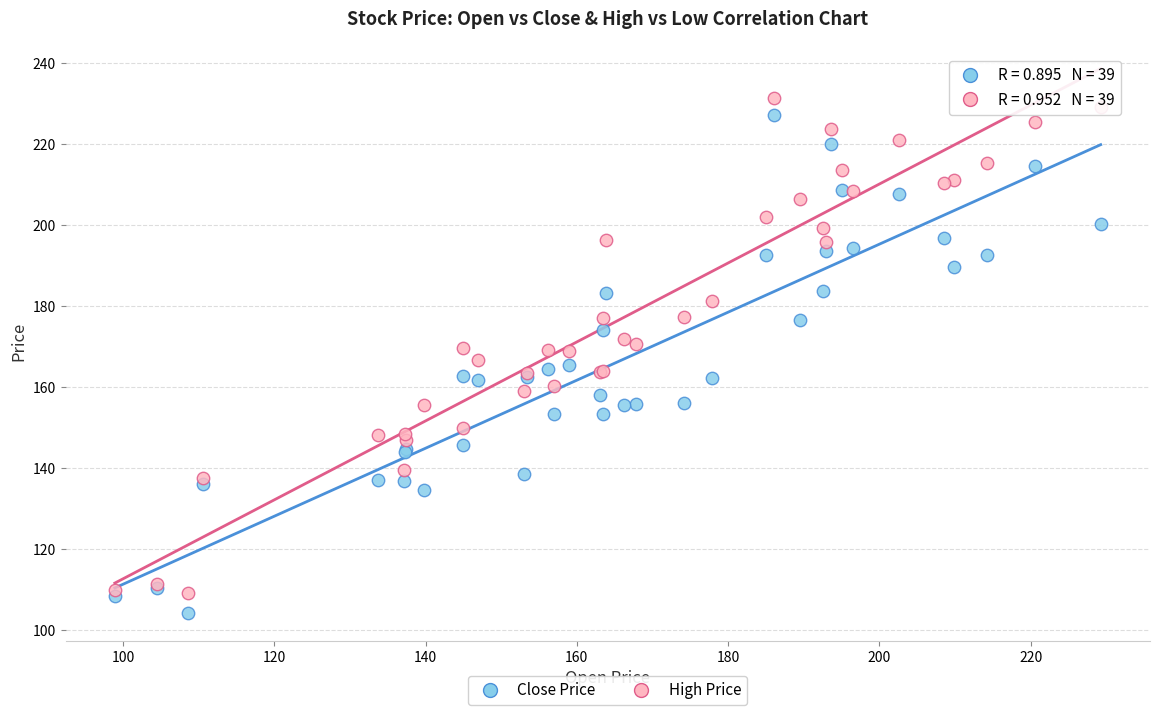

Which series reaches the maximum Y coordinate?

High Price